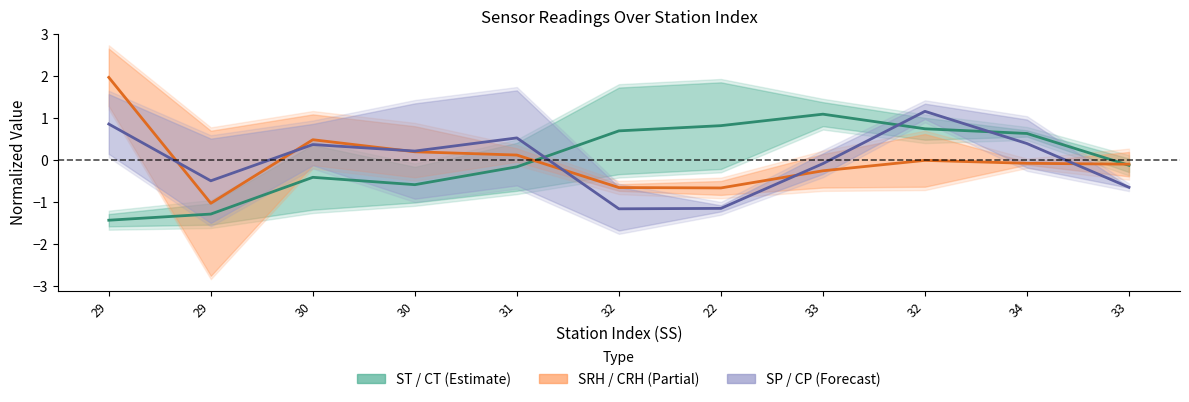

Rank the categories by SRH_CRH_mid value from highest to lowest.

29, 30, 30, 31, 32, 34, 33, 33, 32, 22, 29